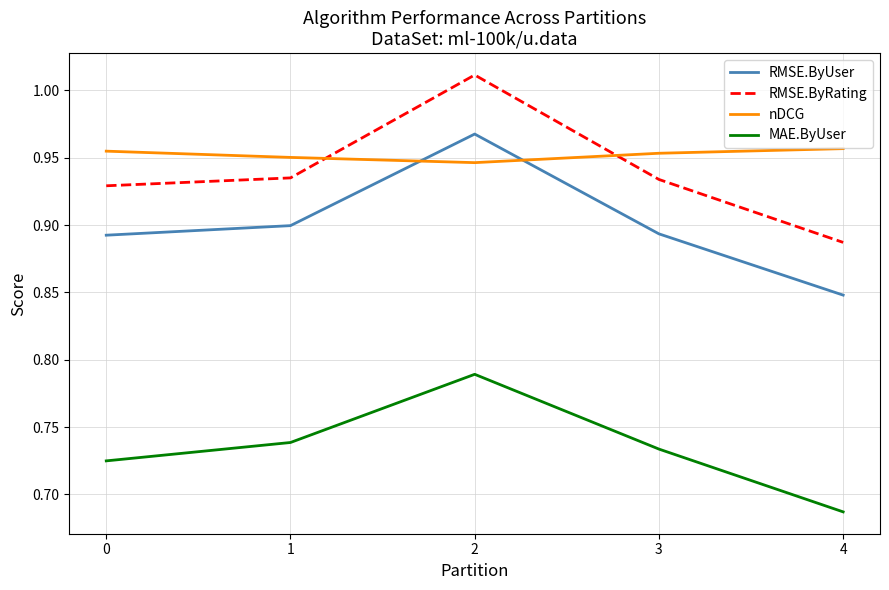

List the series in order of their peak value, lowest first.

MAE.ByUser, nDCG, RMSE.ByUser, RMSE.ByRating